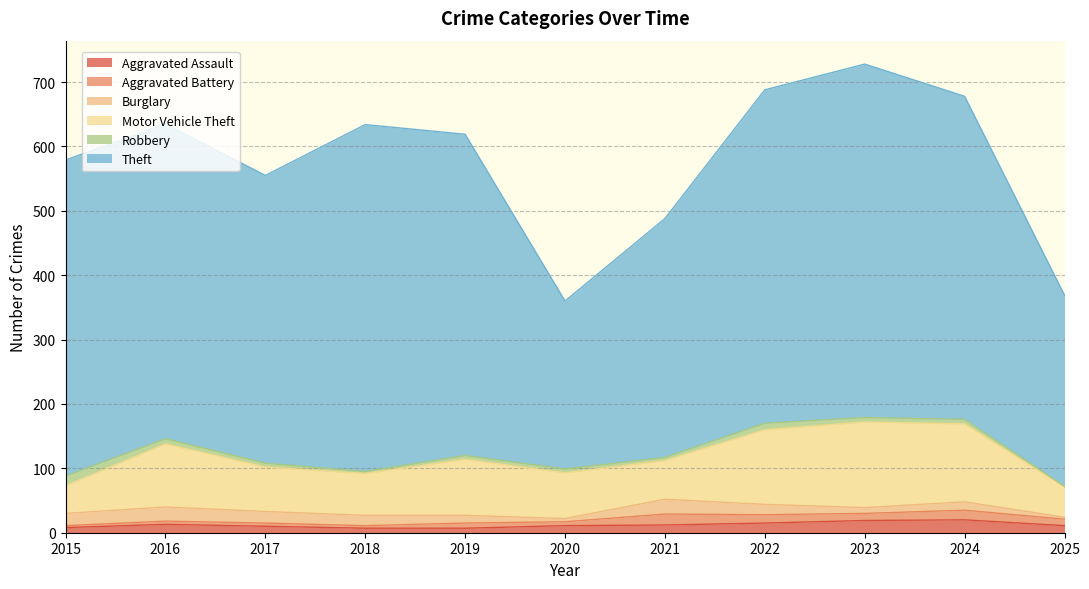

Between which two adjacent categories do Aggravated Battery and Burglary first intersect?

2019 and 2020